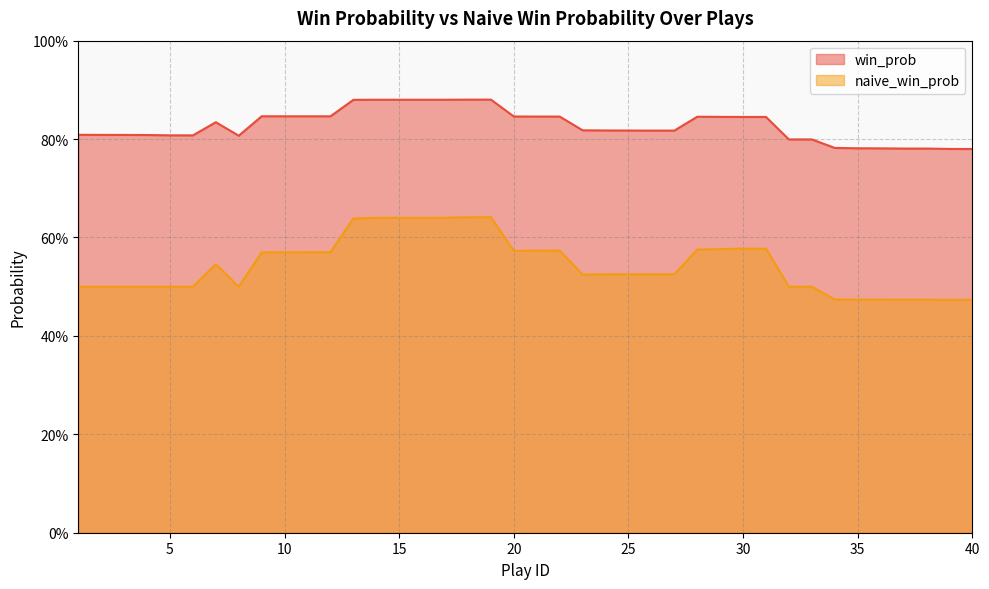

True or false: naive_win_prob and win_prob cross at least once.

False